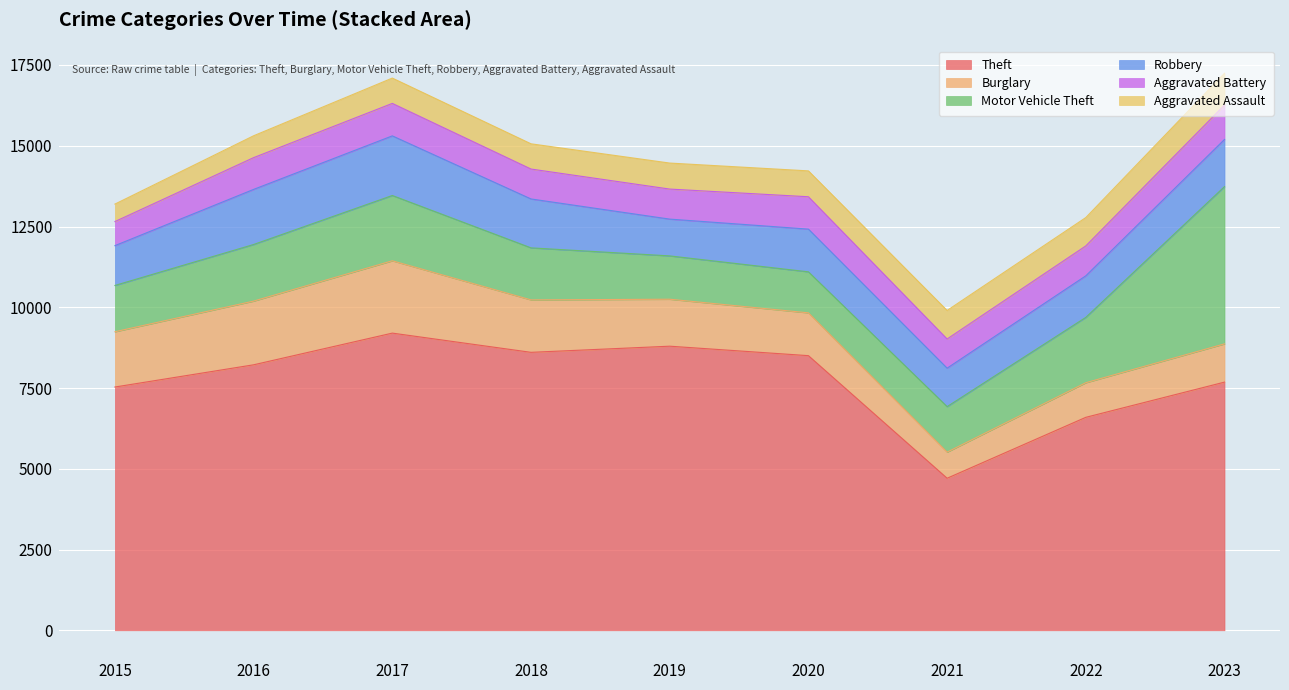

True or false: Theft has a value of 4707 at 2021.

True